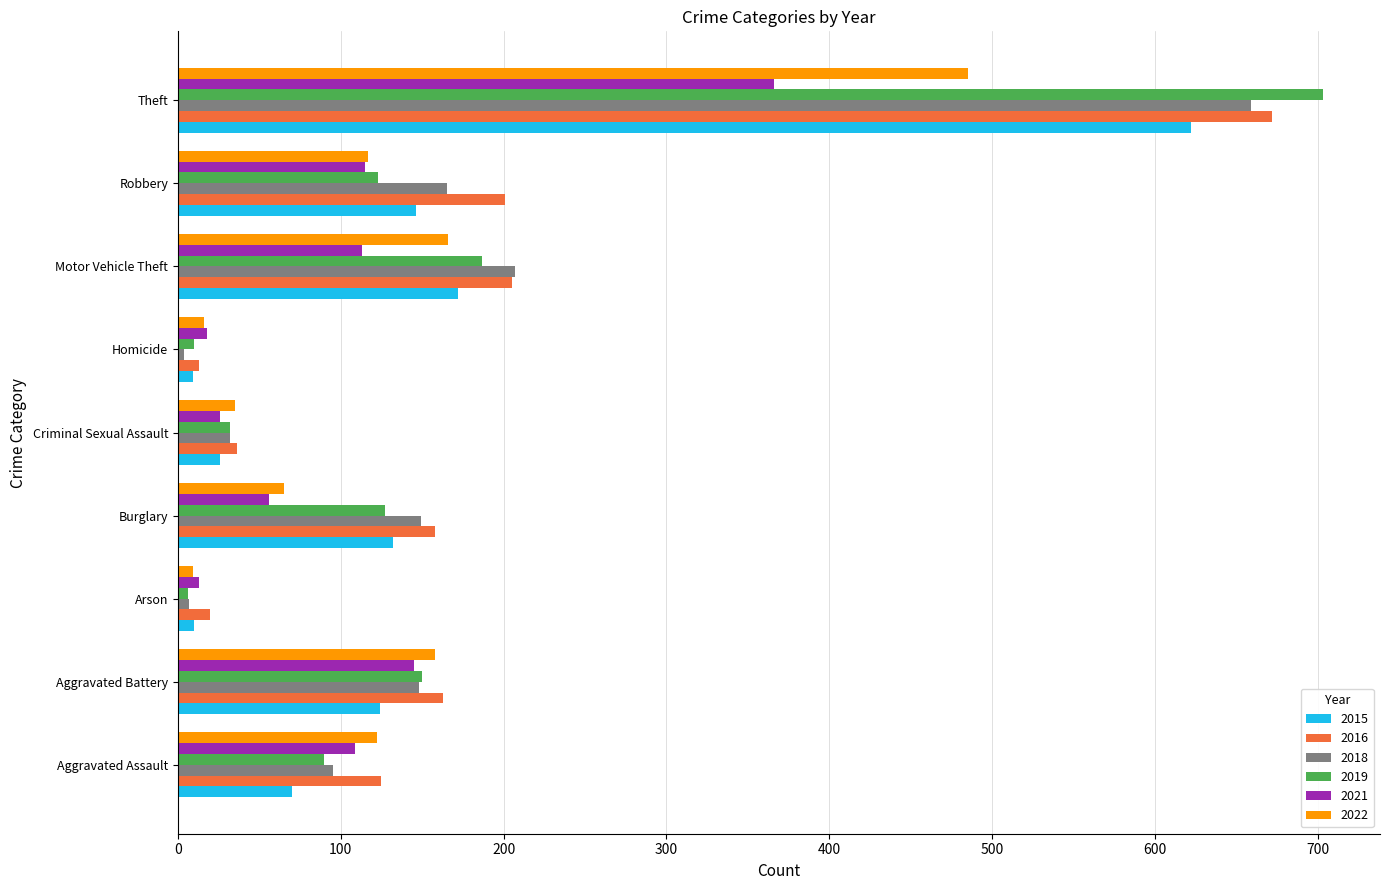

What is the difference between the 2015 values at Burglary and Aggravated Assault?

62